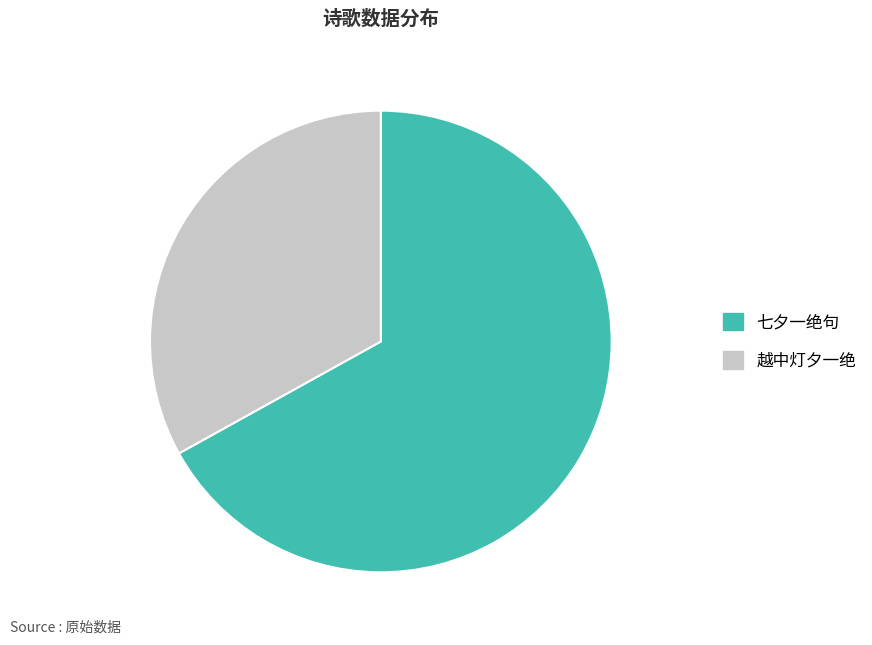

Does 七夕一绝句 account for over 50% of the chart?

Yes